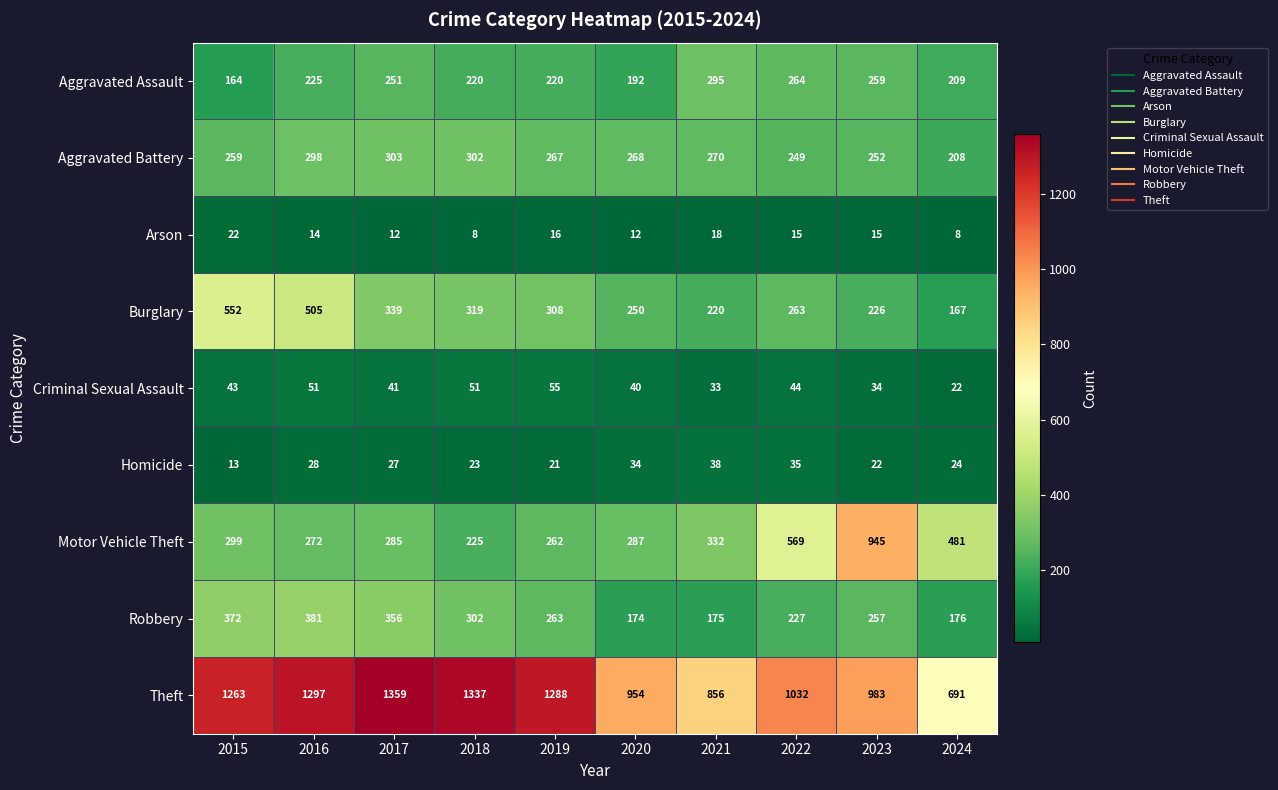

At which label is Criminal Sexual Assault closest to 38?

2020